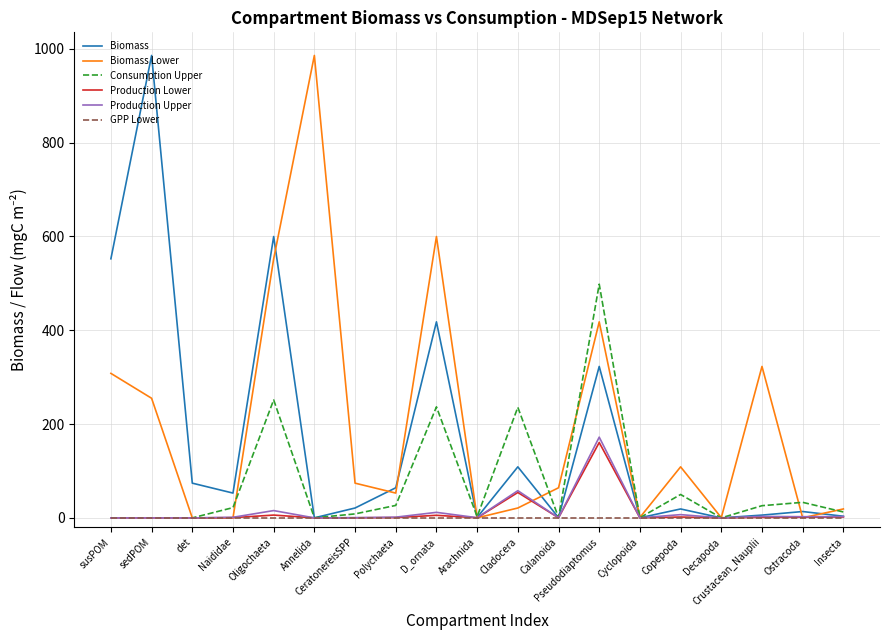

Is the value of Biomass at sedPOM greater than the value of Production Upper at Calanoida?

Yes